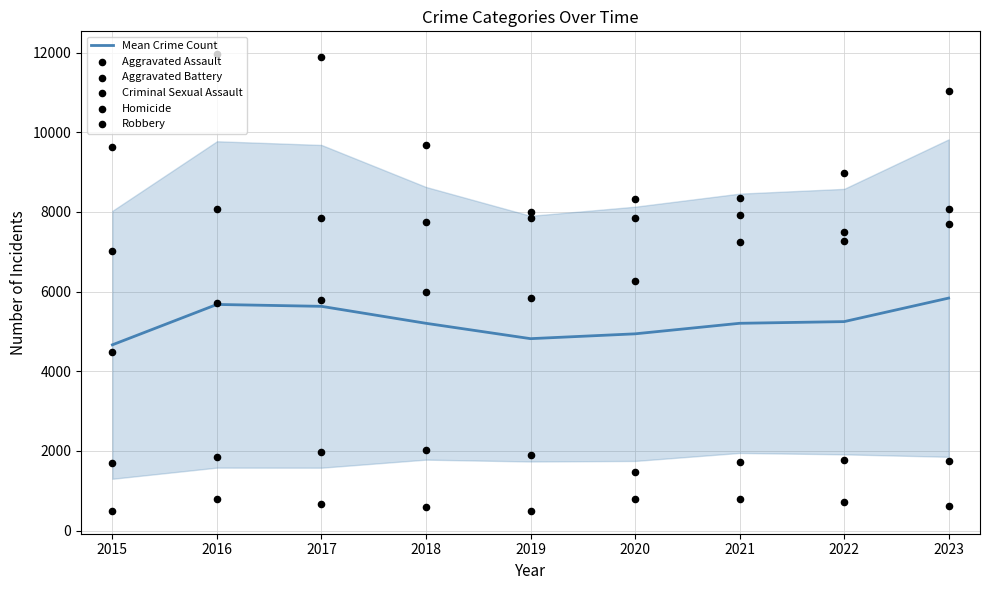

Which series has the largest total across all categories?

Robbery